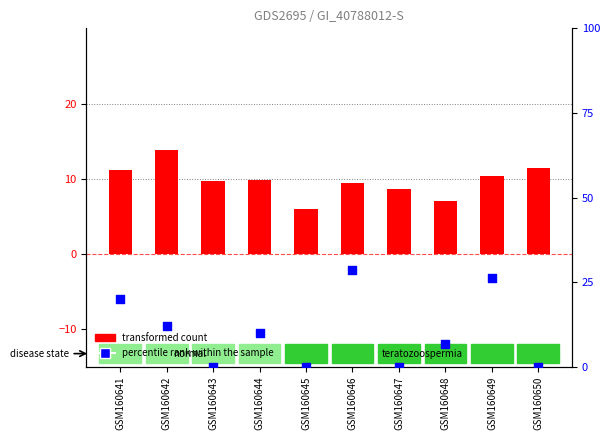

What is the total value across all series at GSM160645?

6.0